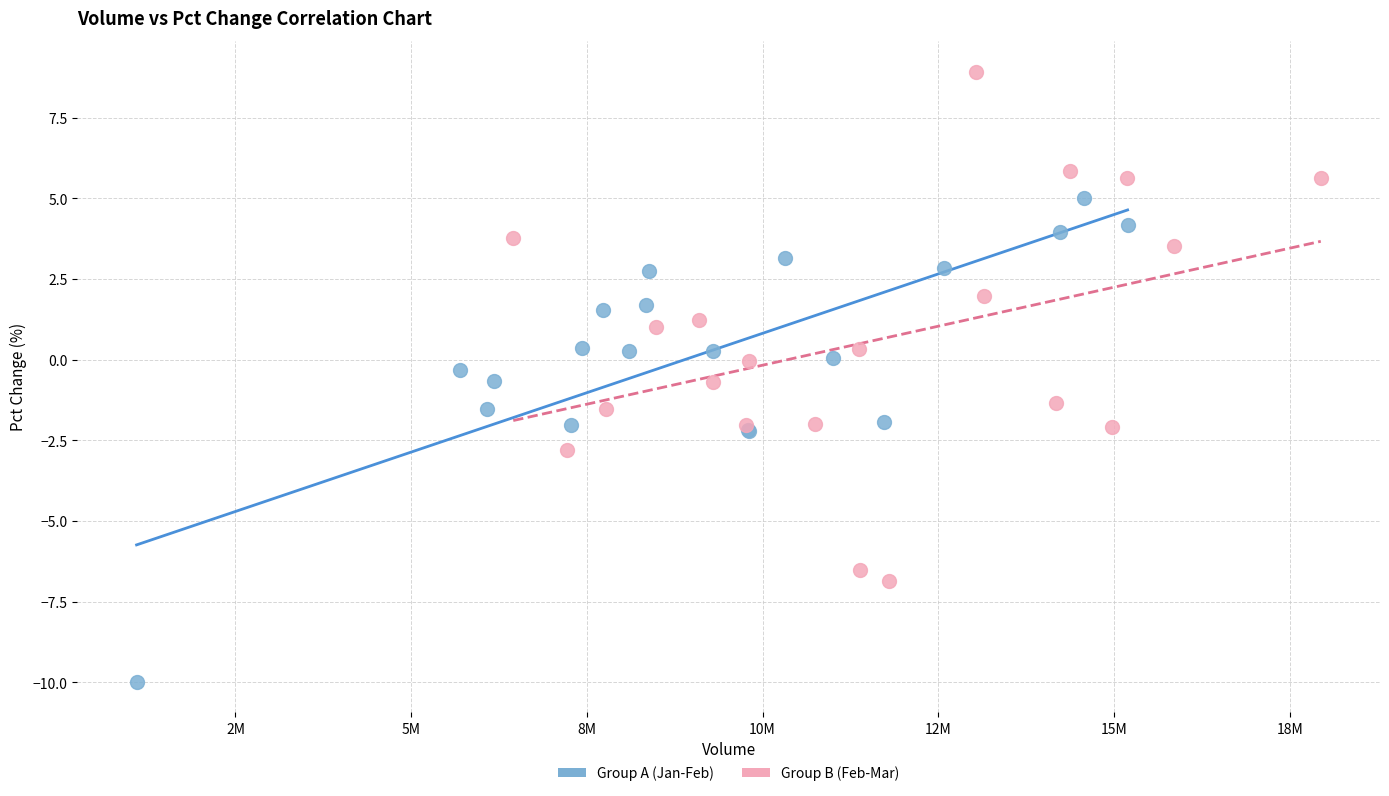

Which series reaches the minimum Y coordinate?

Group A (Jan-Feb)